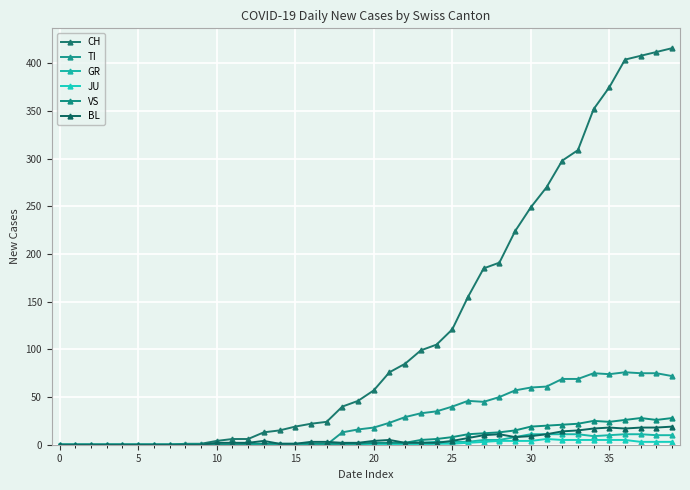

Is this an area chart (filled region under the line)?

No